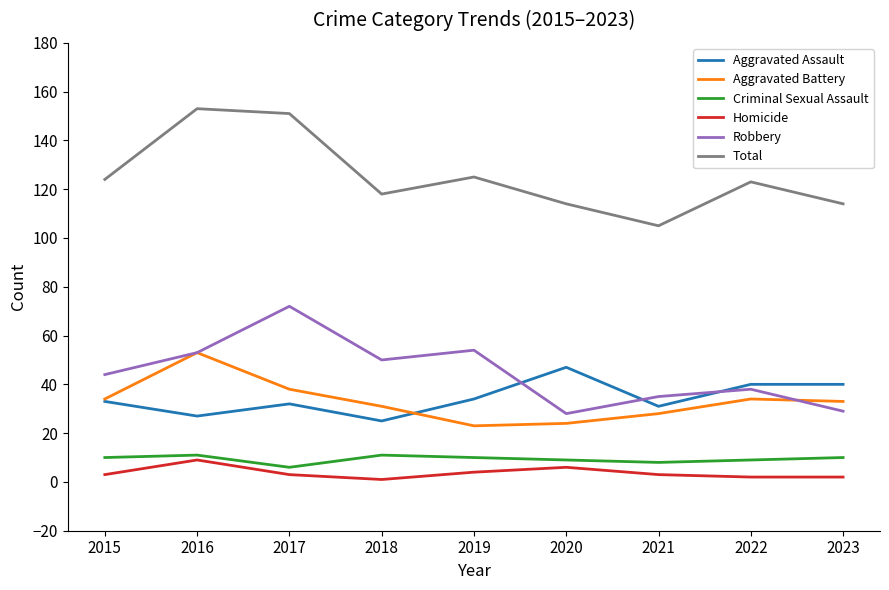

True or false: Robbery has more than 2 points higher than both neighbors.

True